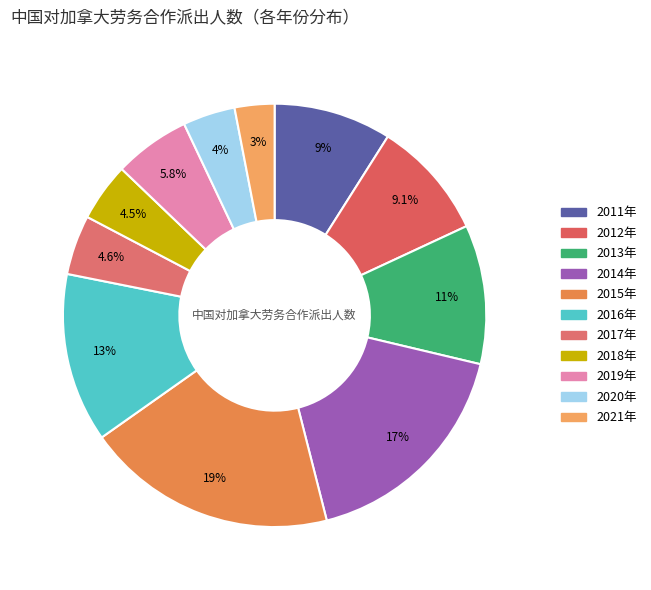

Which slice is the largest?

2015年